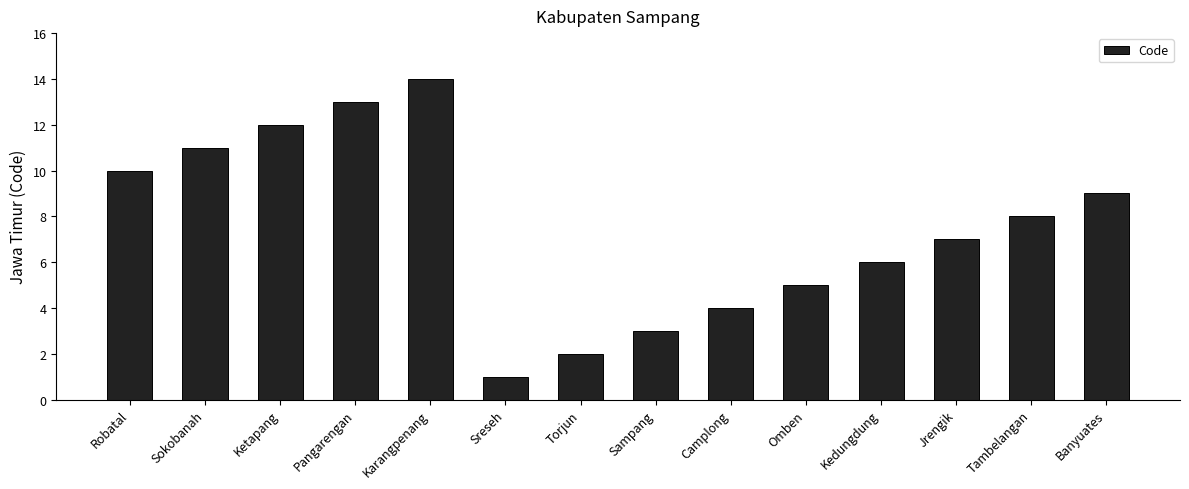

What is the minimum value shown in the chart?

1